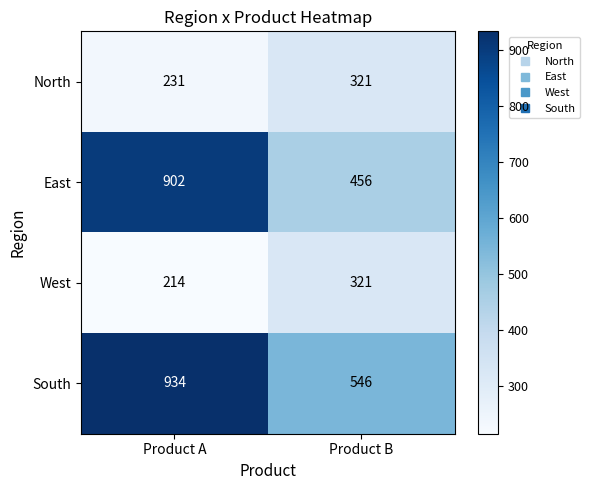

Which series has the largest total across all categories?

South